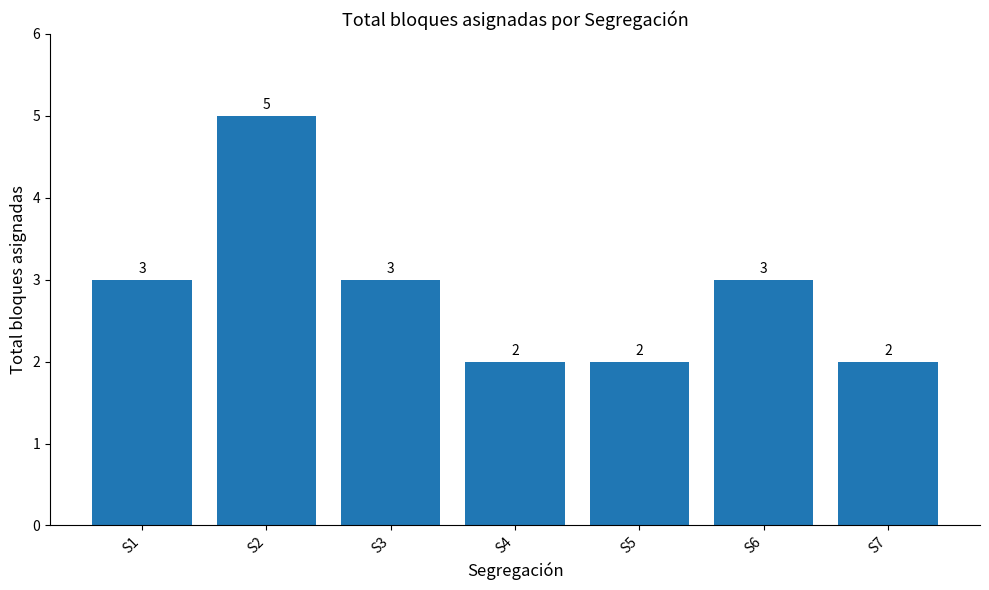

How many values are between 2 and 3?

6